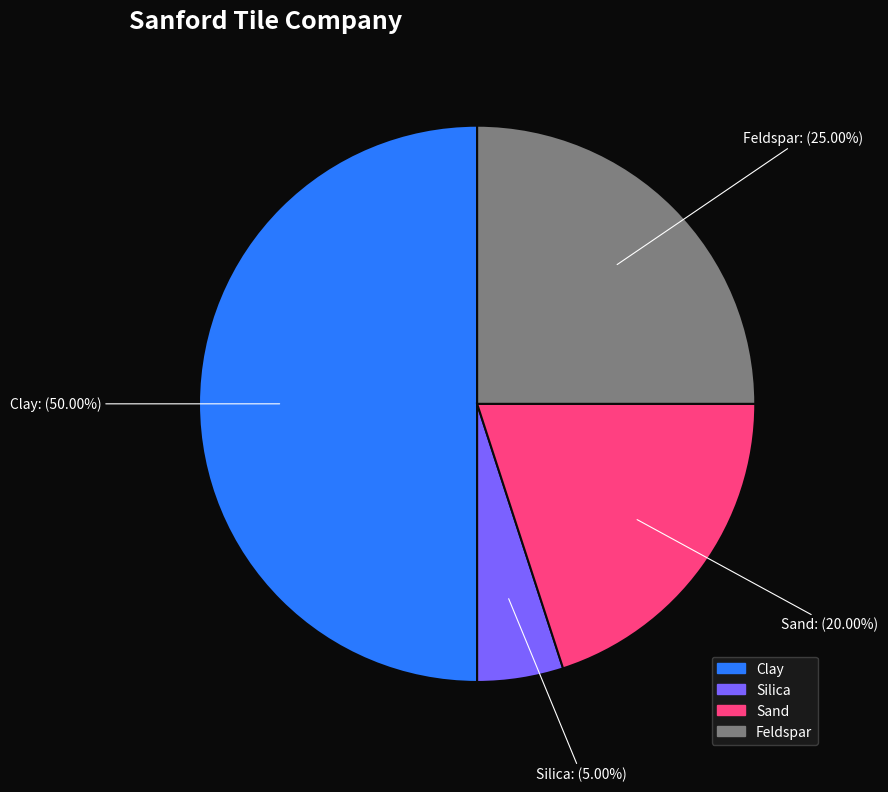

Do Sand and Feldspar together represent more than half of the pie?

No